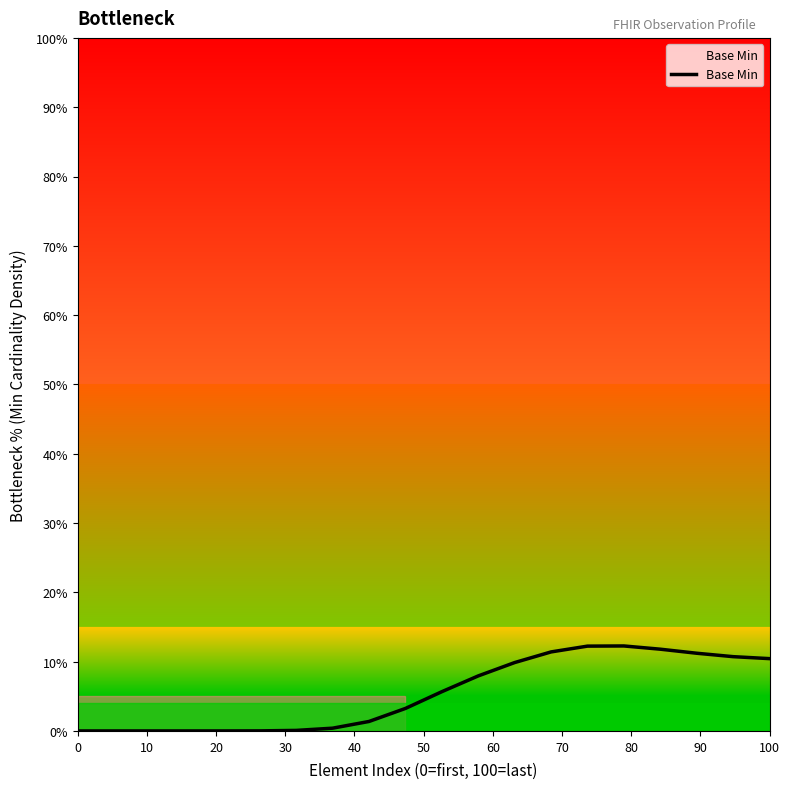

What is the difference between the maximum and minimum values?

12.3